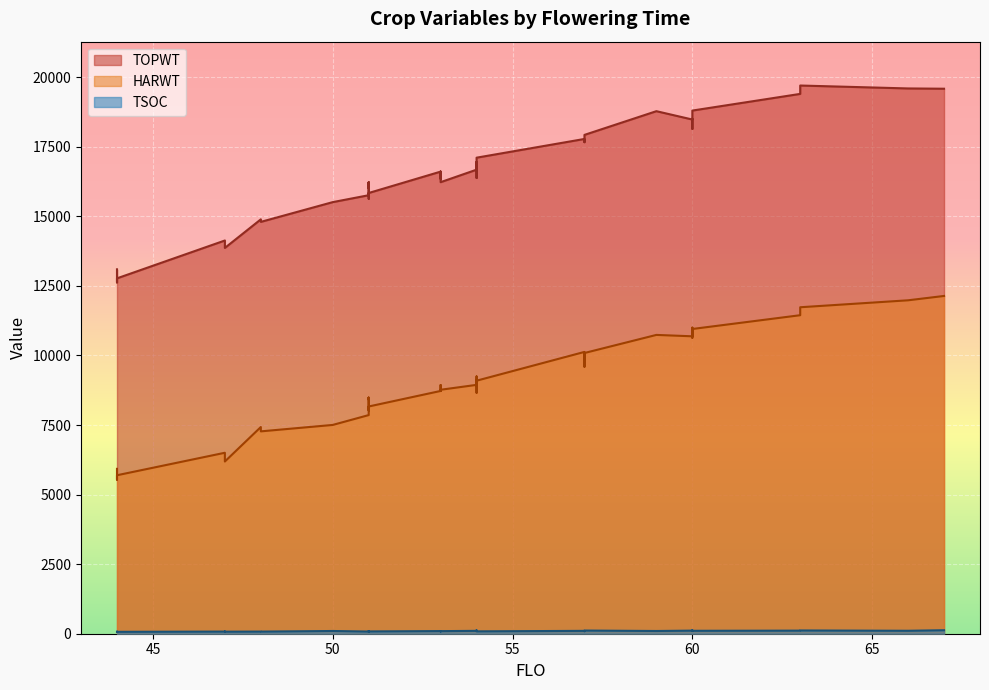

What is the difference between the HARWT values at 51 and 54?

927